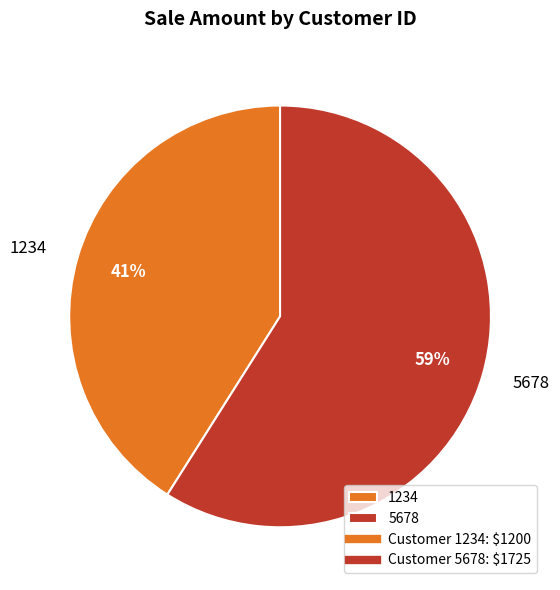

Which slice represents more than half of the pie?

5678